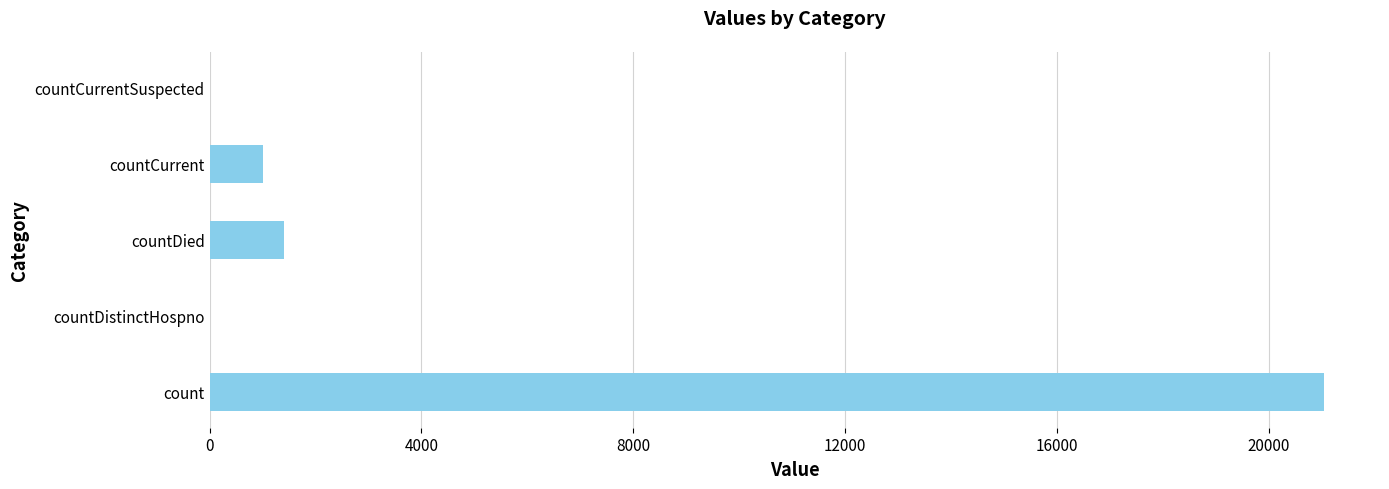

What is the sum of the values at countDistinctHospno and countCurrent?

1006